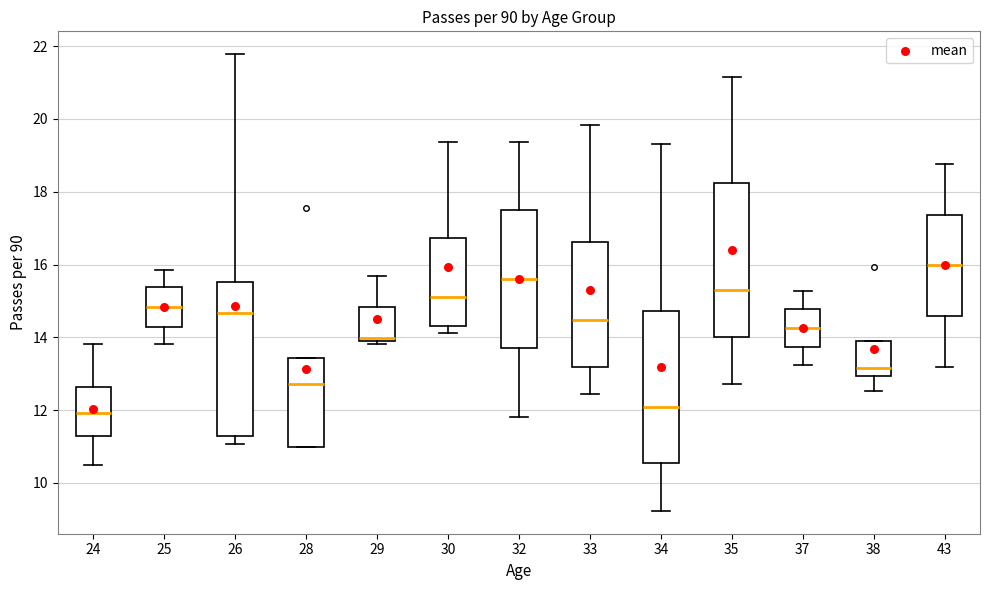

Reading left to right, transcribe this box plot: for each box, give where its median line is, the range the box spans, and where its two whiskers end, as read against the y-axis. The values are not printed on the chart, so give them approximately, as read against the axis.

24: median 12.0, box 11.2 to 12.6, whiskers 10.4 to 13.8
25: median 14.8, box 14.2 to 15.4, whiskers 13.8 to 15.8
26: median 14.6, box 11.2 to 15.6, whiskers 11.0 to 21.8
28: median 12.8, box 11.0 to 13.4, whiskers 11.0 to 13.4
29: median 14.0 (just above the box's lower edge), box 14.0 to 14.8, whiskers 13.8 to 15.6
30: median 15.2, box 14.2 to 16.8, whiskers 14.2 (just below the box's lower edge) to 19.4
32: median 15.6, box 13.6 to 17.4, whiskers 11.8 to 19.4
33: median 14.4, box 13.2 to 16.6, whiskers 12.4 to 19.8
34: median 12.0, box 10.6 to 14.8, whiskers 9.2 to 19.4
35: median 15.4, box 14.0 to 18.2, whiskers 12.8 to 21.2
37: median 14.2, box 13.8 to 14.8, whiskers 13.2 to 15.2
38: median 13.2, box 13.0 to 14.0, whiskers 12.6 to 14.0
43: median 16.0, box 14.6 to 17.4, whiskers 13.2 to 18.8